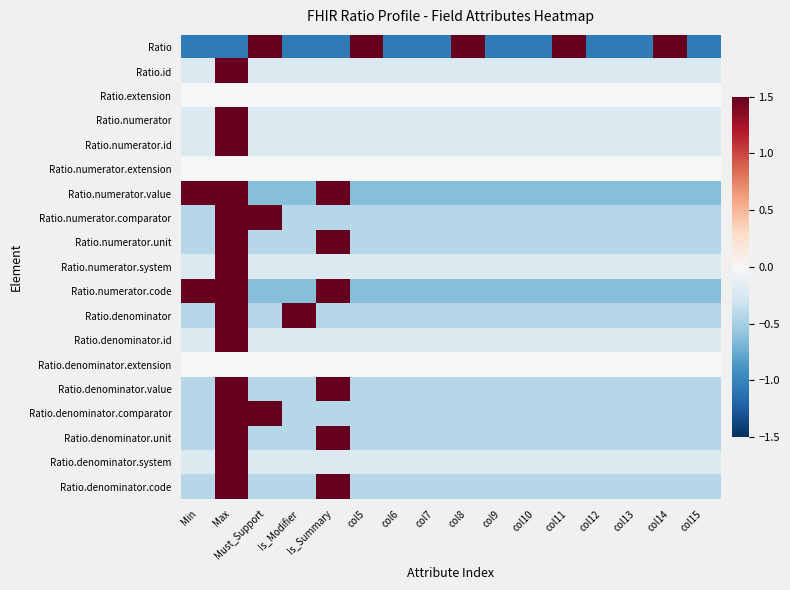

What is the greatest value displayed?

1.5